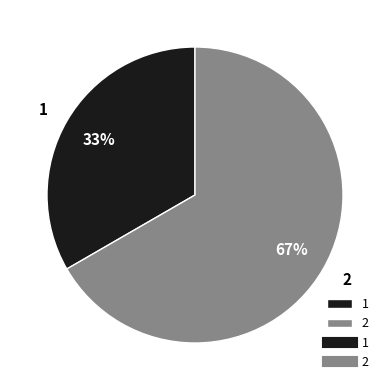

Which category accounts for the majority?

2